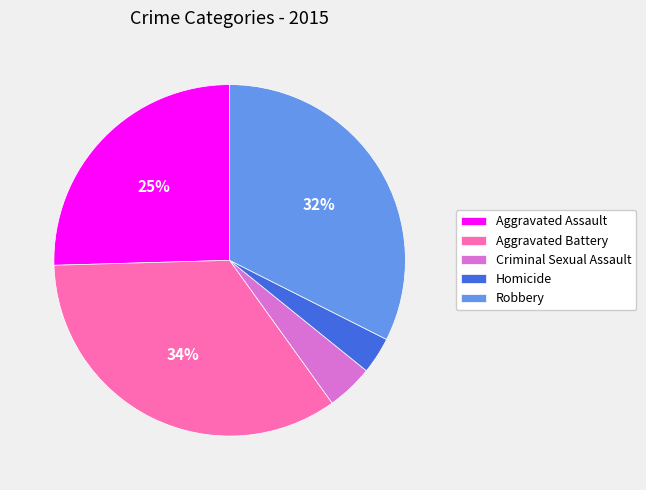

To the nearest percent, what portion does Homicide represent?

3%